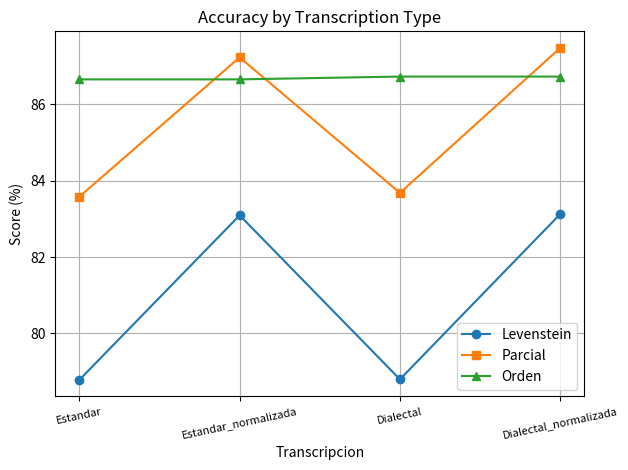

What is the label of the 2nd point from the right?

Dialectal